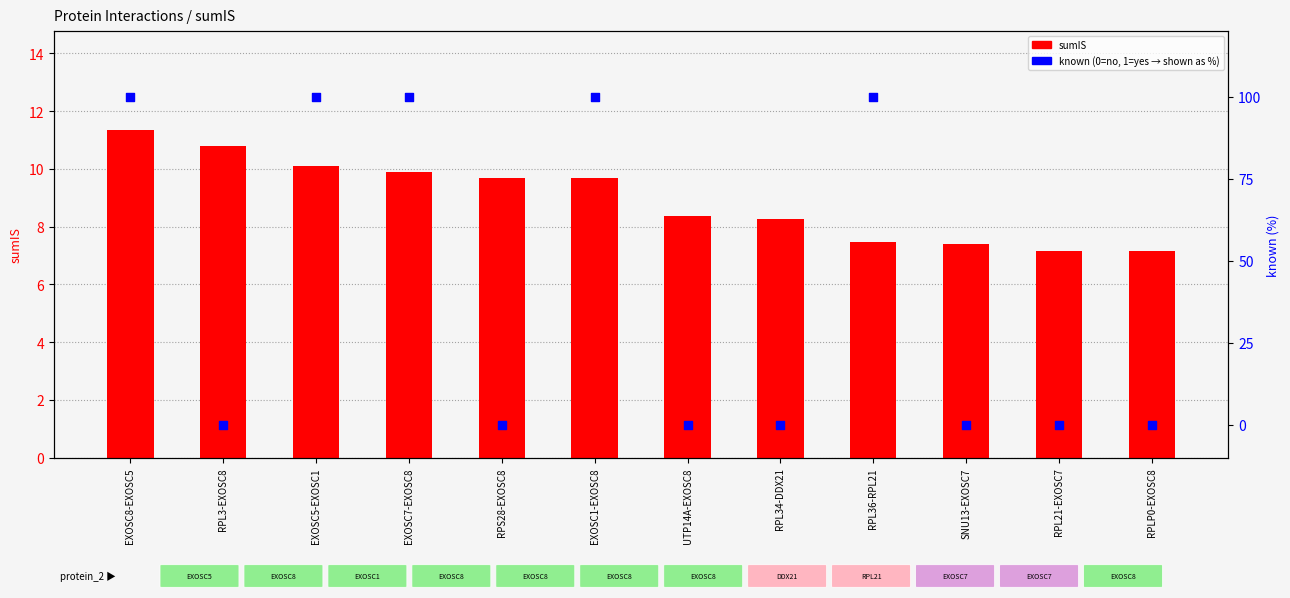

At how many categories does at least one series exceed 36?

5